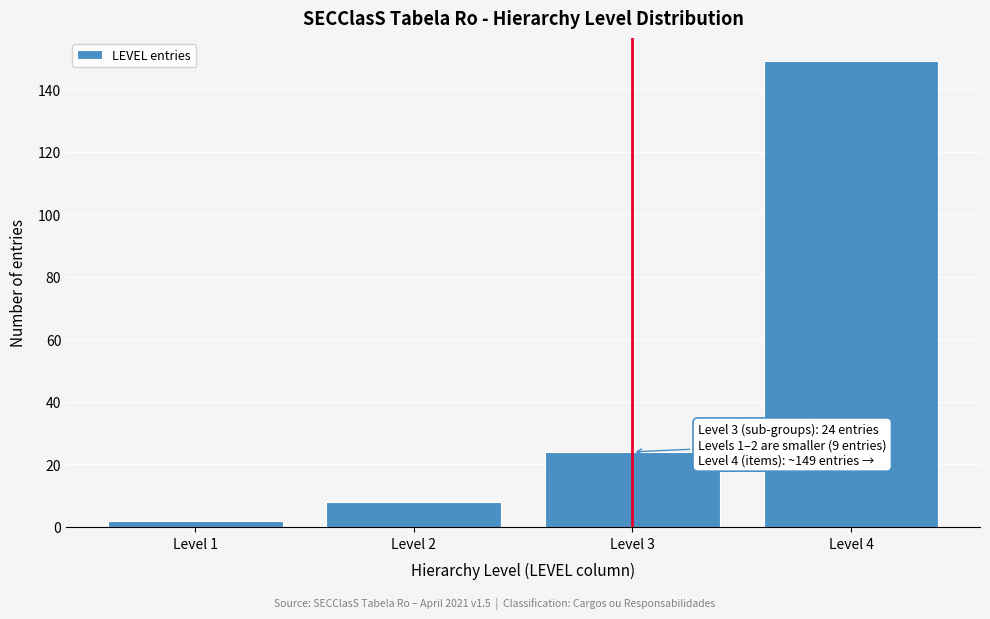

Which range on the x-axis has the tallest bar?

3.5 to 4.5